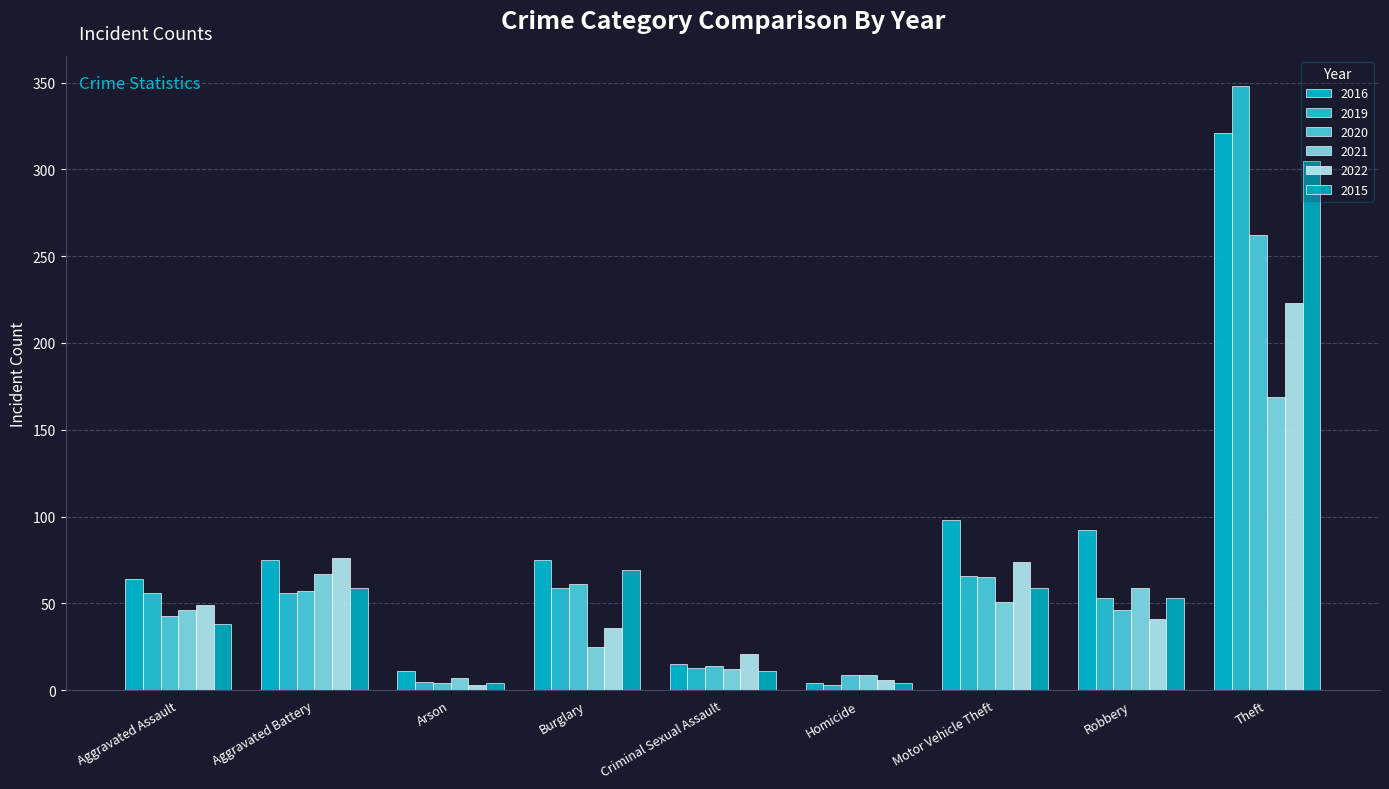

Reading right to left, transcribe all the data shown in this chart.

2016: Theft=321	Robbery=92	Motor Vehicle Theft=98	Homicide=4	Criminal Sexual Assault=15	Burglary=75	Arson=11	Aggravated Battery=75	Aggravated Assault=64
2019: Theft=348	Robbery=53	Motor Vehicle Theft=66	Homicide=3	Criminal Sexual Assault=13	Burglary=59	Arson=5	Aggravated Battery=56	Aggravated Assault=56
2020: Theft=262	Robbery=46	Motor Vehicle Theft=65	Homicide=9	Criminal Sexual Assault=14	Burglary=61	Arson=4	Aggravated Battery=57	Aggravated Assault=43
2021: Theft=169	Robbery=59	Motor Vehicle Theft=51	Homicide=9	Criminal Sexual Assault=12	Burglary=25	Arson=7	Aggravated Battery=67	Aggravated Assault=46
2022: Theft=223	Robbery=41	Motor Vehicle Theft=74	Homicide=6	Criminal Sexual Assault=21	Burglary=36	Arson=3	Aggravated Battery=76	Aggravated Assault=49
2015: Theft=305	Robbery=53	Motor Vehicle Theft=59	Homicide=4	Criminal Sexual Assault=11	Burglary=69	Arson=4	Aggravated Battery=59	Aggravated Assault=38